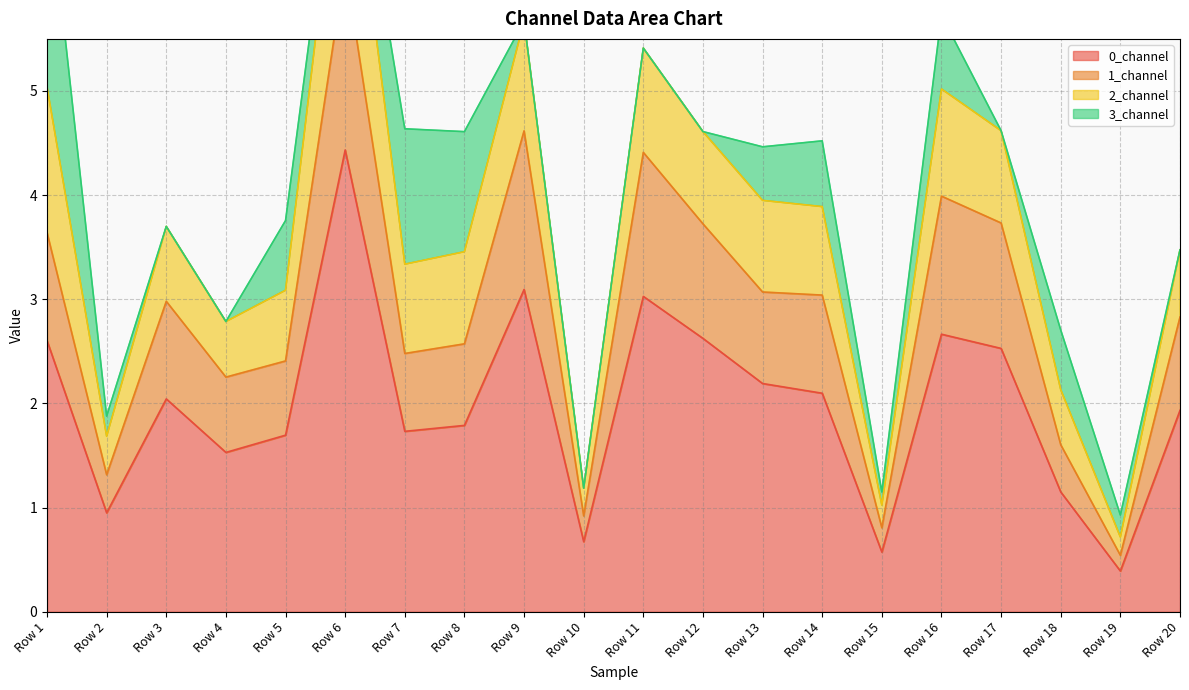

What is the sum of the 0_channel values at Row 11 and Row 14?

5.1